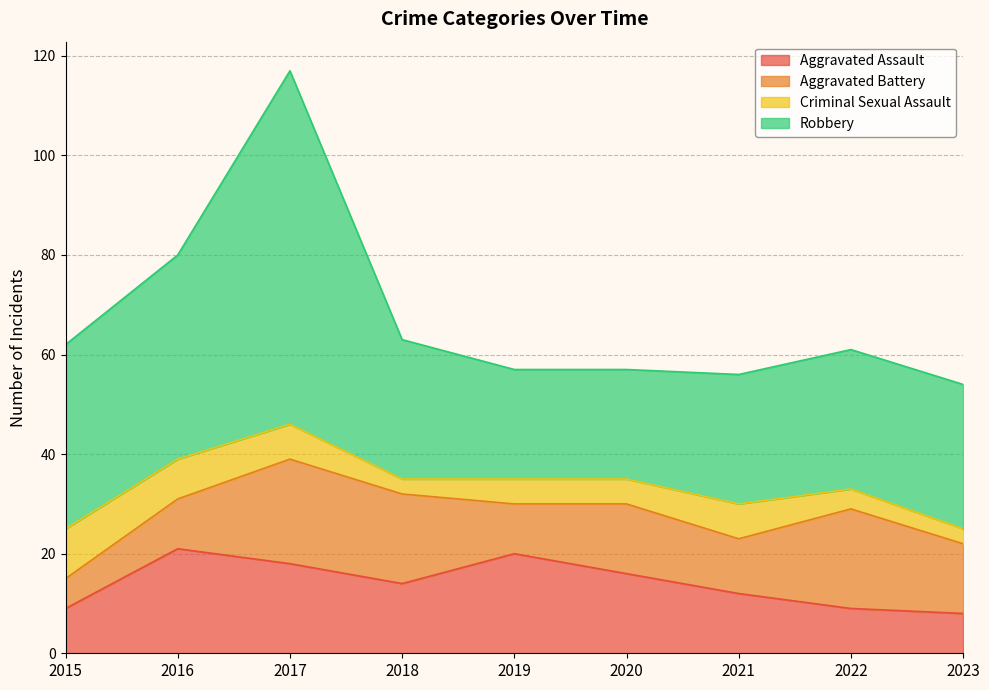

List the series in order of their peak value, lowest first.

Criminal Sexual Assault, Aggravated Assault, Aggravated Battery, Robbery